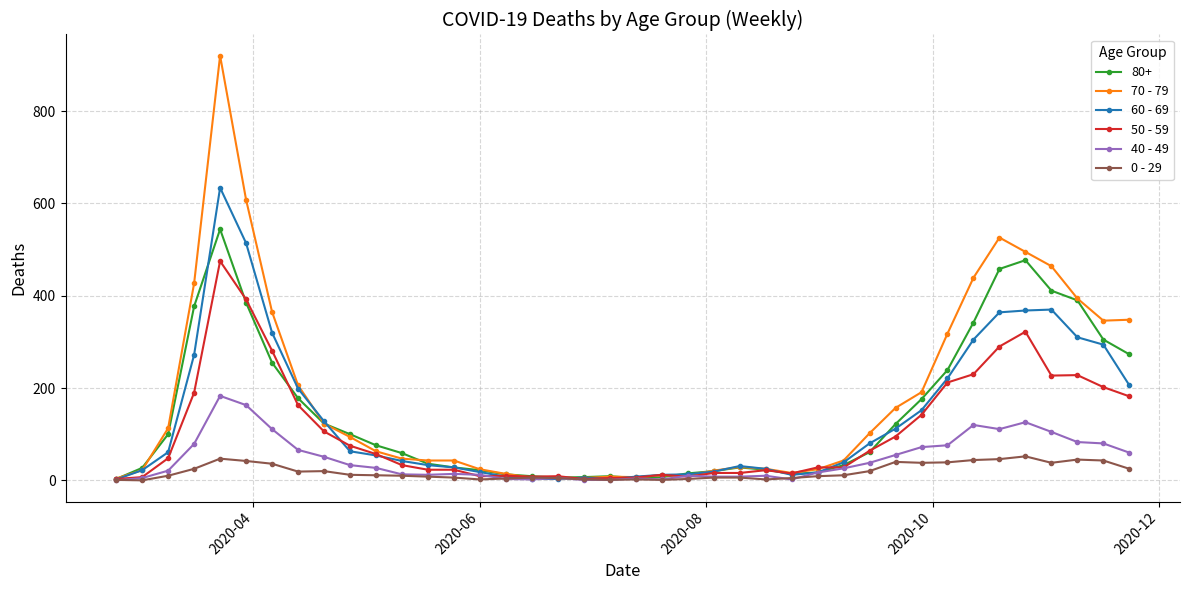

What is the maximum value shown in the chart?

920